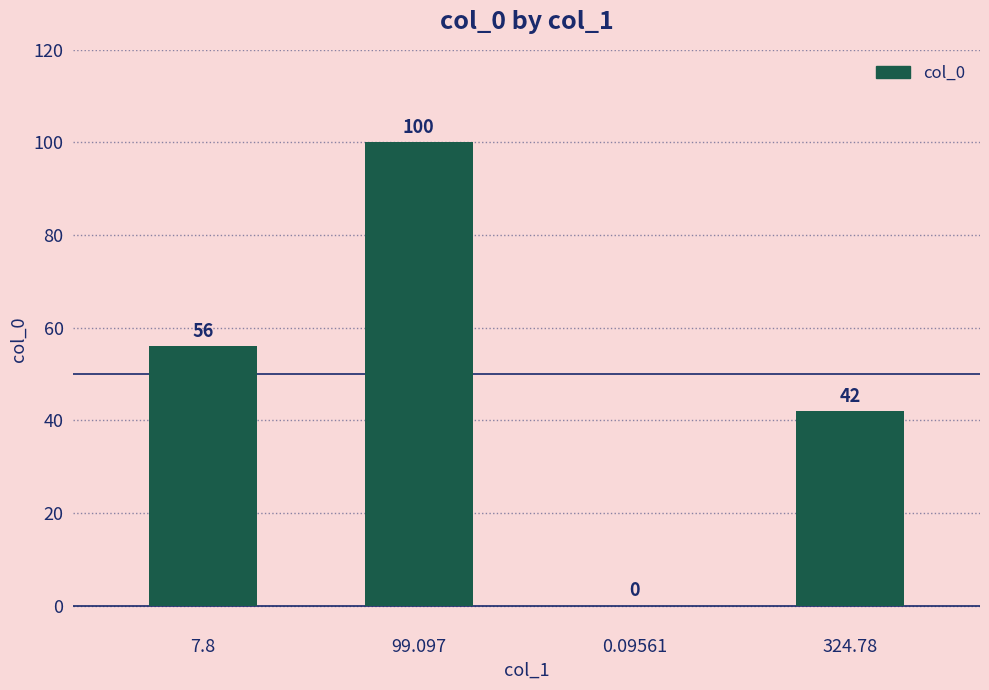

What is the sum of all values?

198